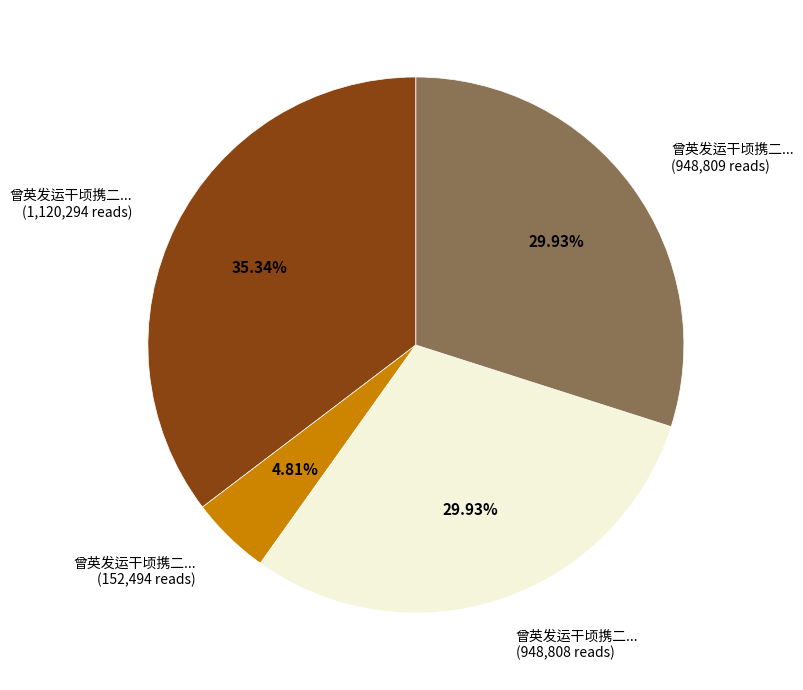

What is the ratio of the value at 曾英发运干顷携二... (1,120,294 reads) to the value at 曾英发运干顷携二... (948,808 reads)?

1.2